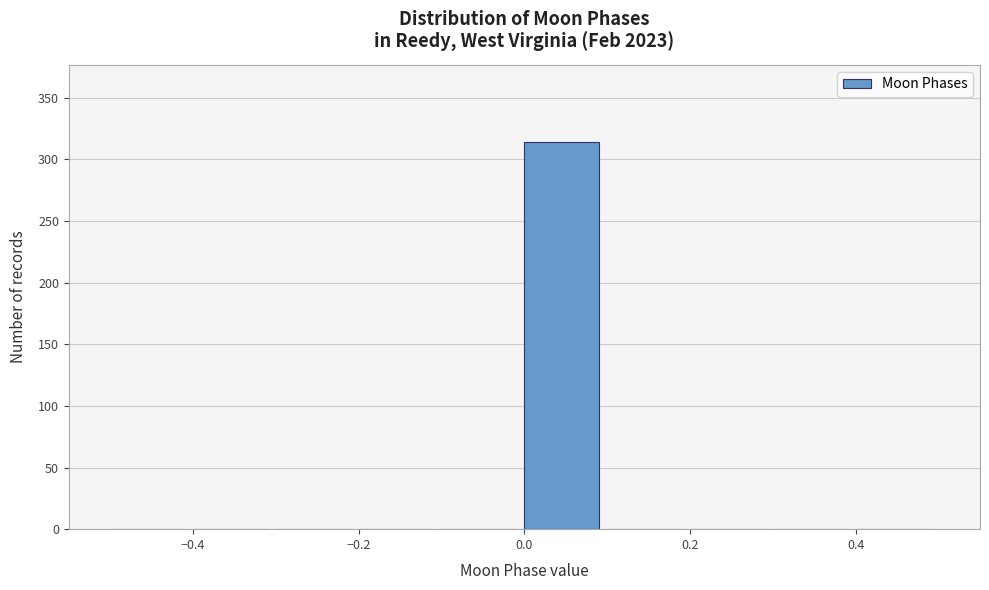

Which range on the x-axis has the tallest bar?

0.0 to 0.1